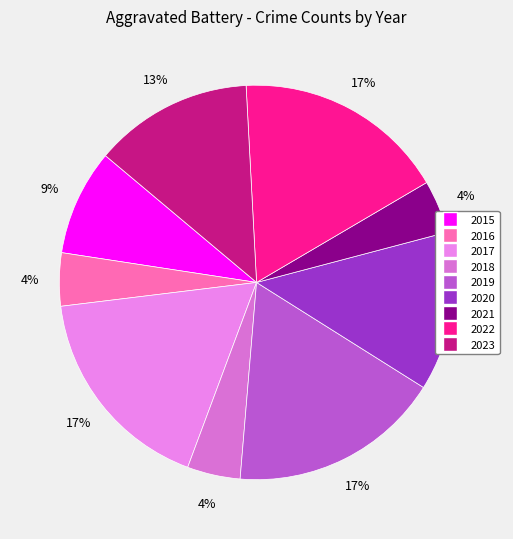

To the nearest percent, what is the combined percentage of 2017 and 2016?

22%